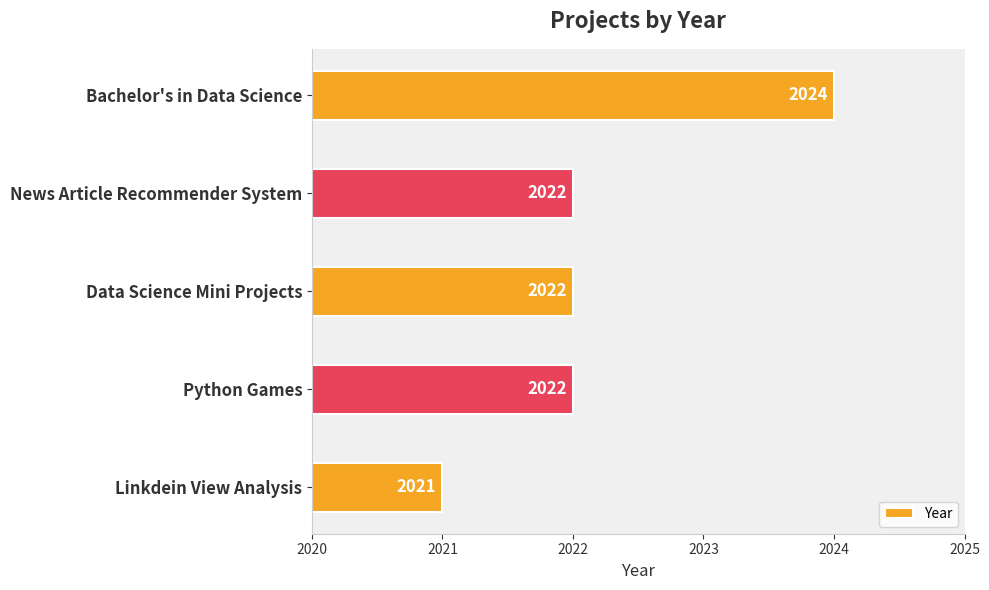

Between News Article Recommender System and Linkdein View Analysis, which is larger?

News Article Recommender System